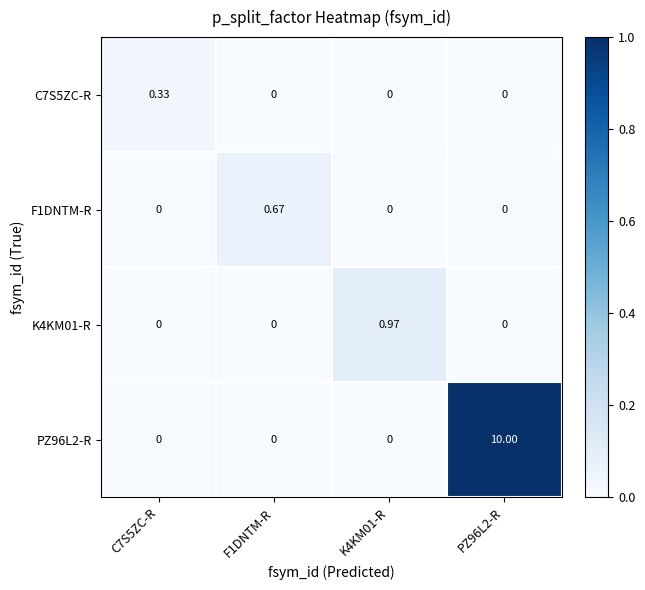

How many values in K4KM01-R are above zero?

1